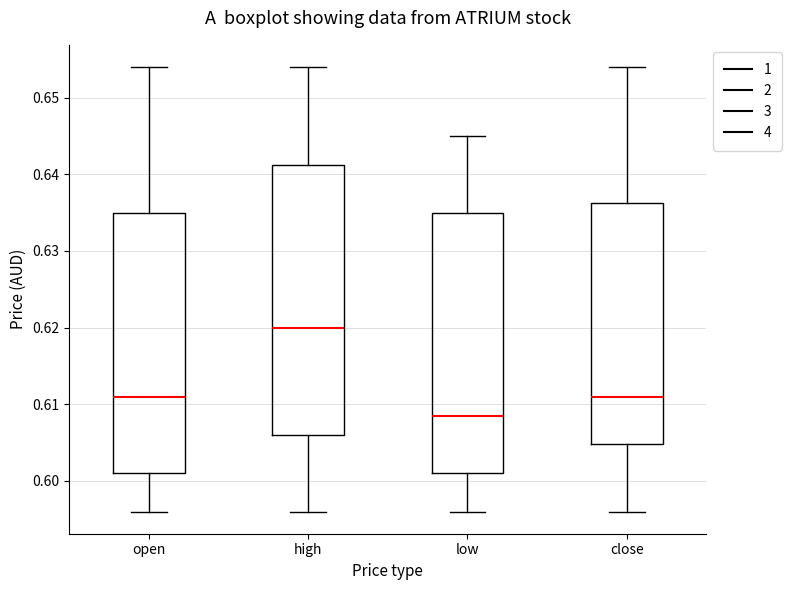

Where is the upper edge of the box for high on the y-axis? The values are not printed on the chart, so give them approximately, as read against the axis.

0.641